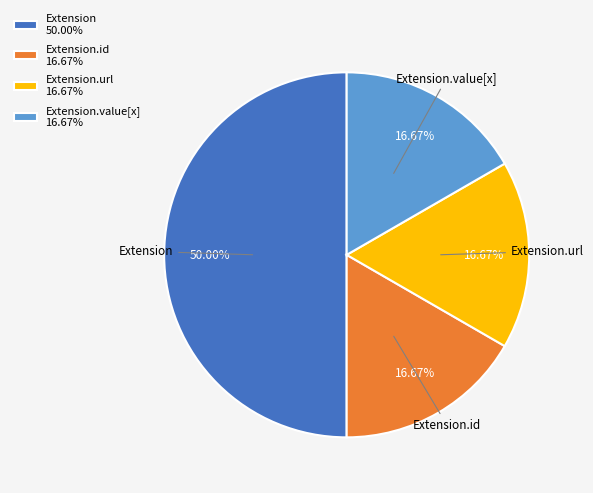

What is the ratio of the value at Extension.url 16.67% to the value at Extension.id 16.67%?

1.0